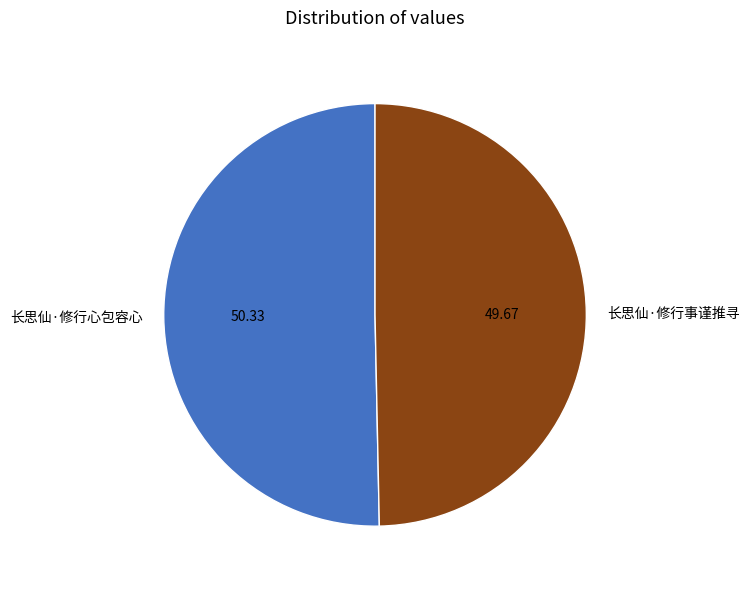

Which category has the smallest portion of the pie?

长思仙·修行事谨推寻